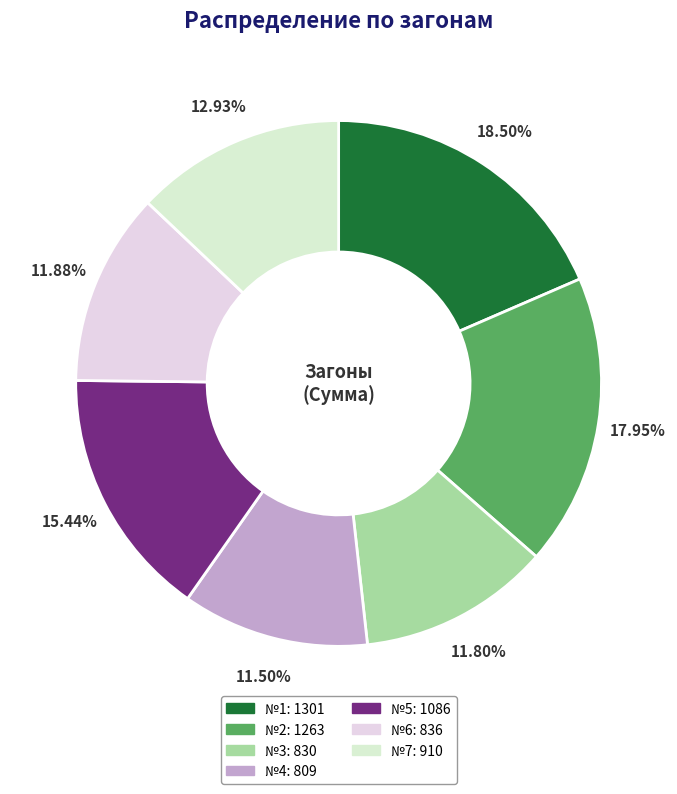

What is the largest slice in the pie chart?

№1